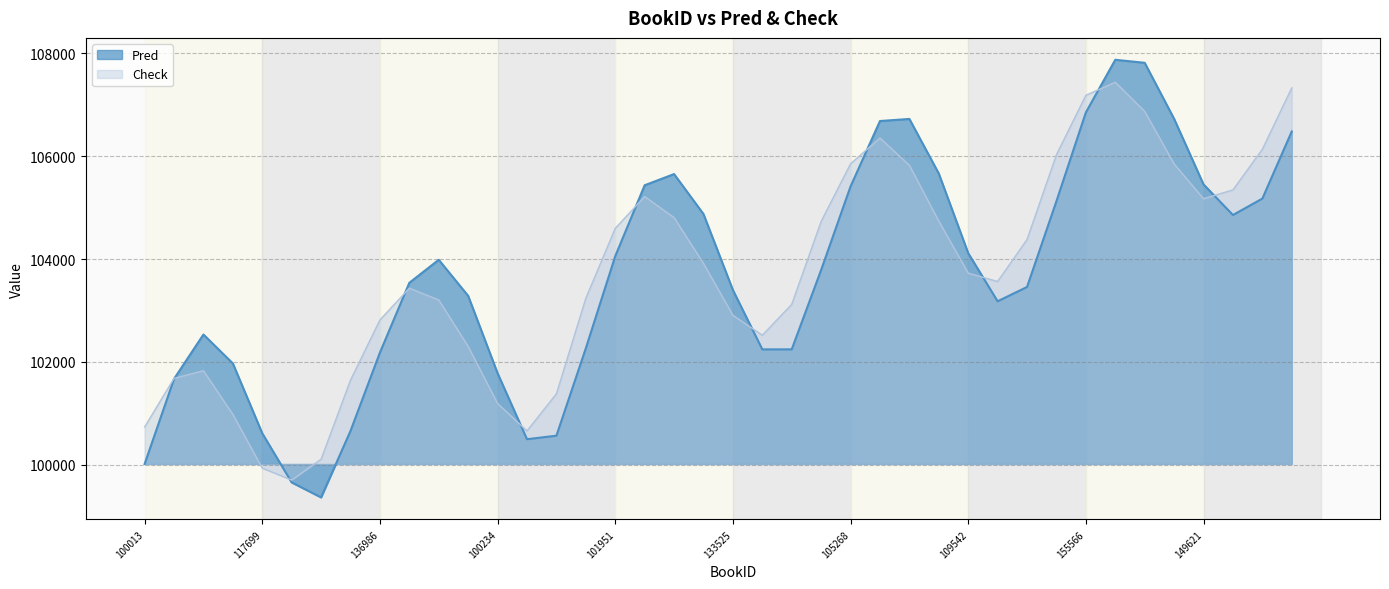

How many lines are shown in the chart?

2